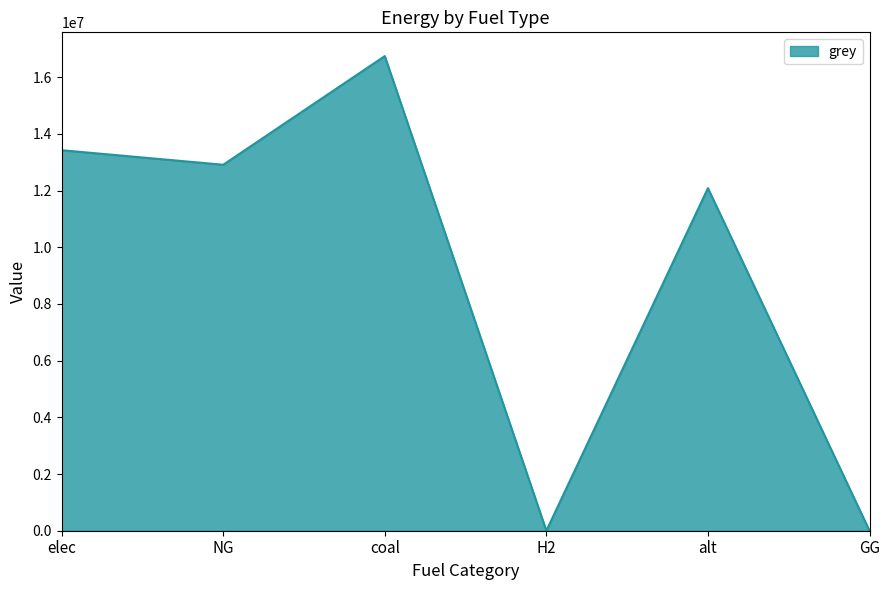

How many series are shown in this chart?

1